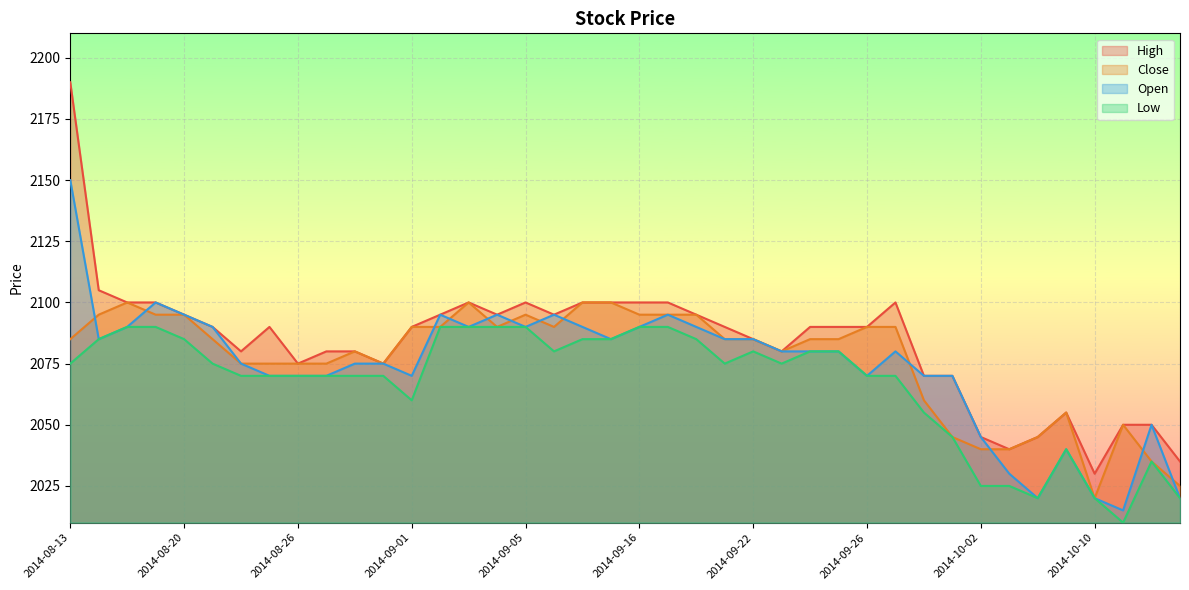

What is the value of the Low point at the 16th from the left?

2090